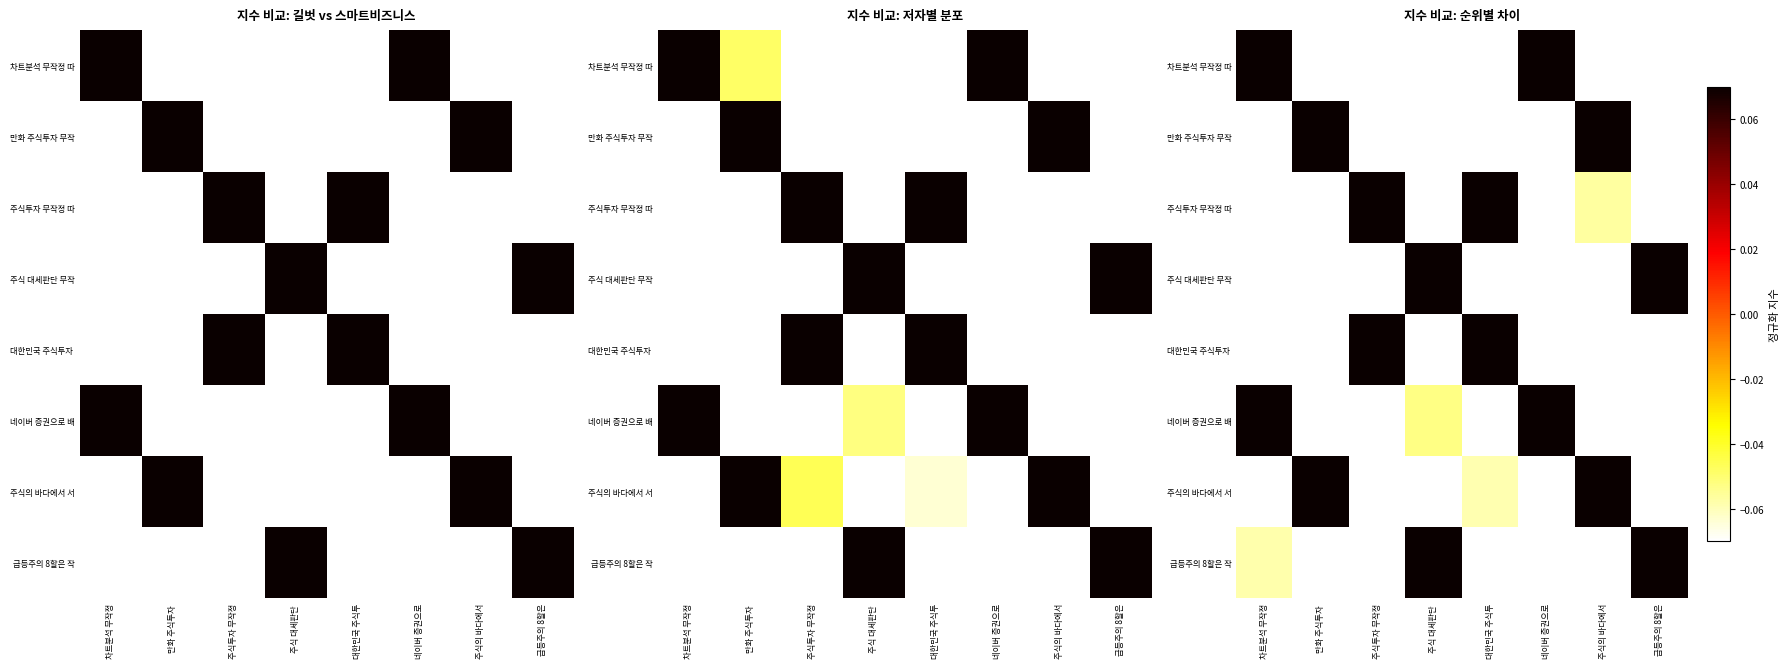

How many data points in 주식의 바다에서 서 are above 0?

2